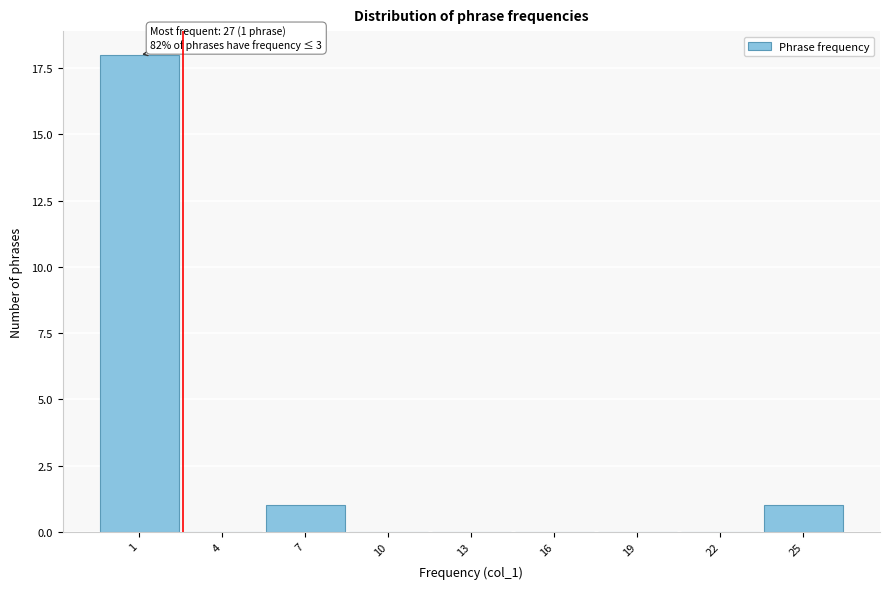

Reading left to right, what are all the values shown in this chart?

1=18	4=0	7=1	10=0	13=0	16=0	19=0	22=0	25=1